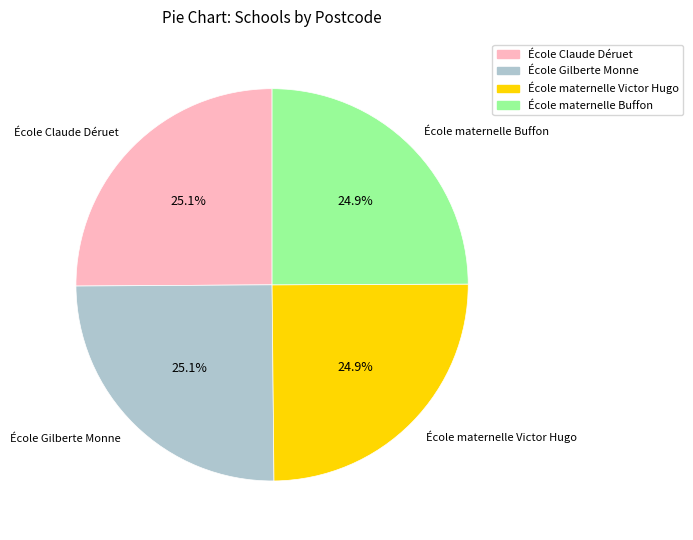

What is the total percentage of École maternelle Buffon and École maternelle Victor Hugo?

49.8%